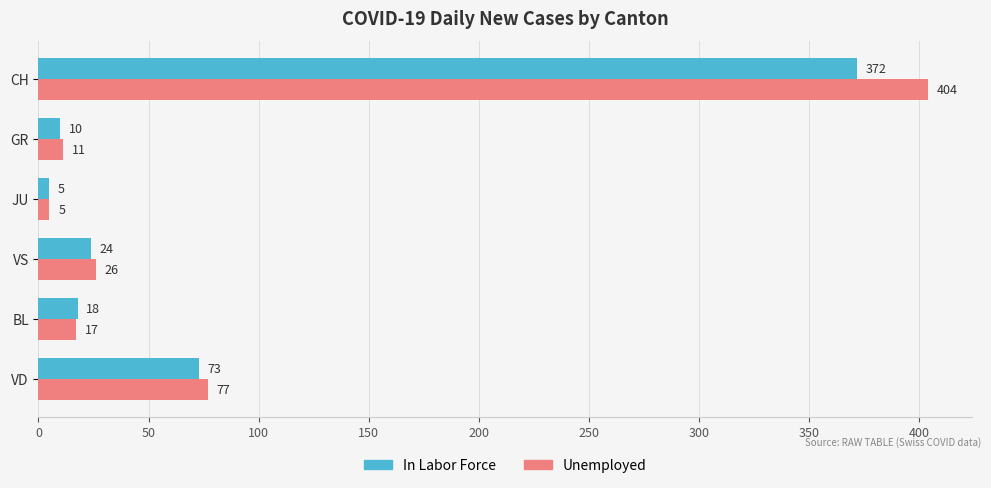

What is the total value across all series at VD?

150